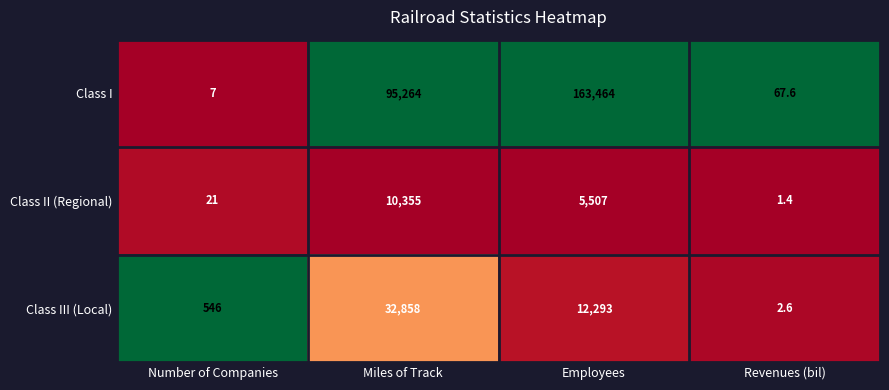

The Class II (Regional) series shows 8457.4 at Employees. True or false?

False